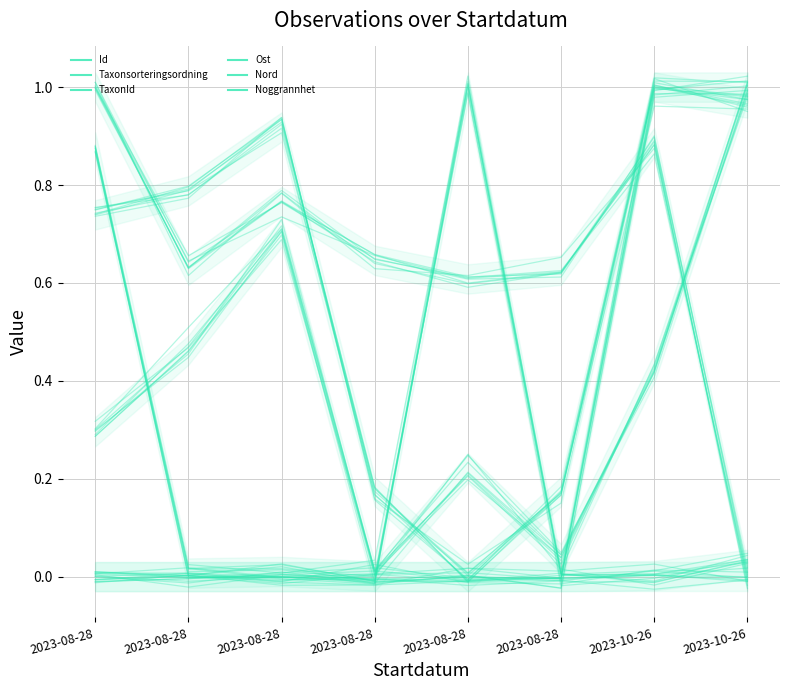

What value does the Taxonsorteringsordning series have at 2023-08-28?

0.6